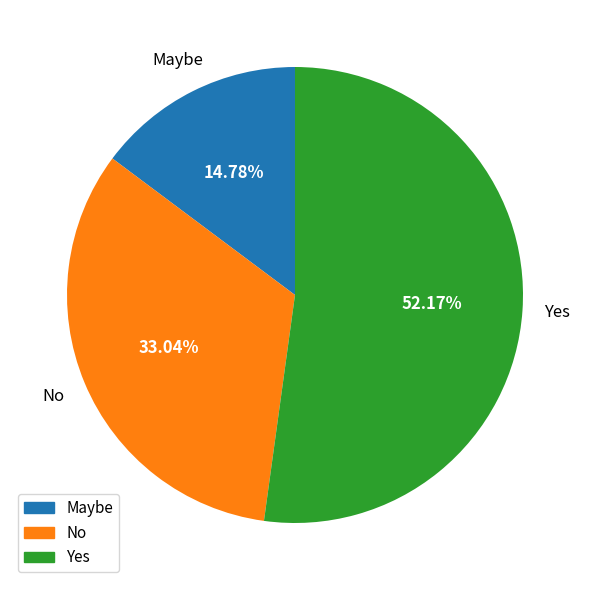

Between No and Yes, which is larger?

Yes